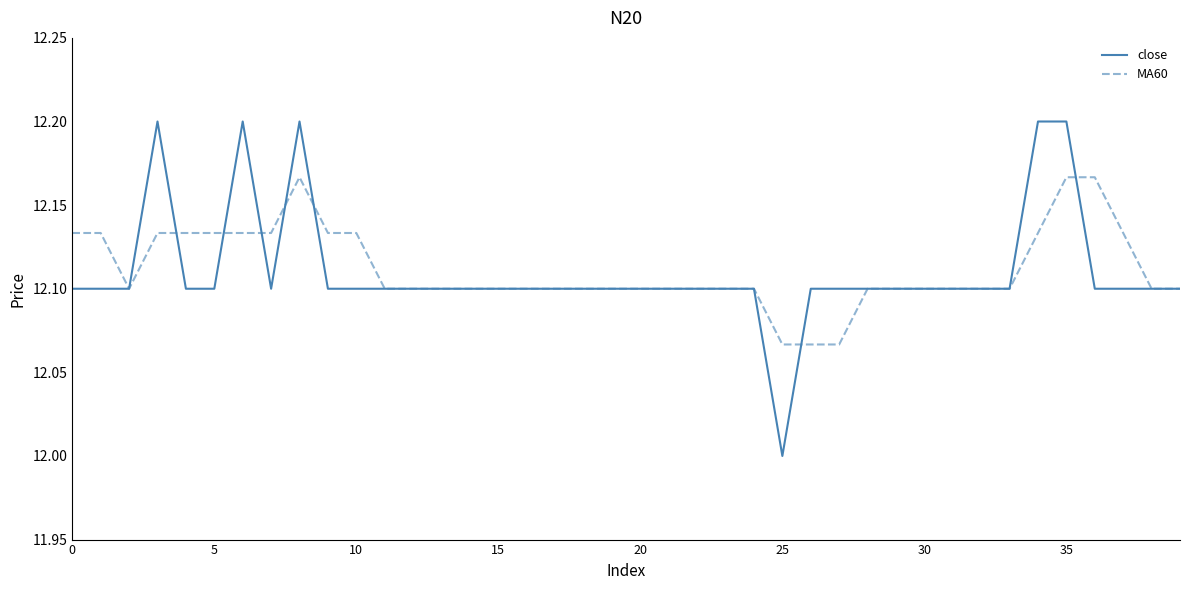

What are all the series names shown in the legend?

close, MA60